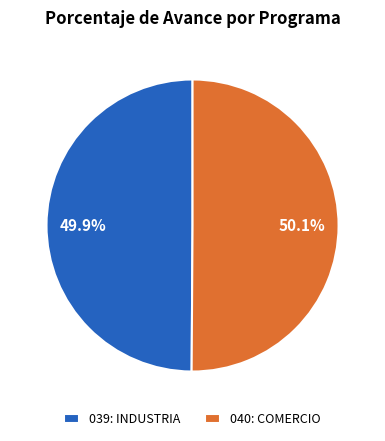

How many slices are in this pie chart?

2